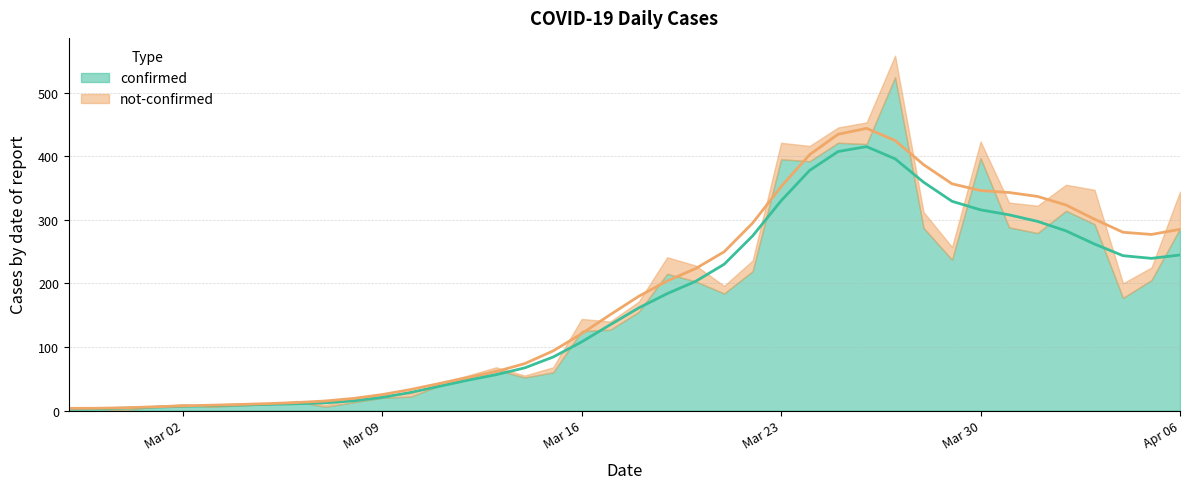

At 2020-04-05, list the series in order from largest to smallest.

confirmed, not-confirmed